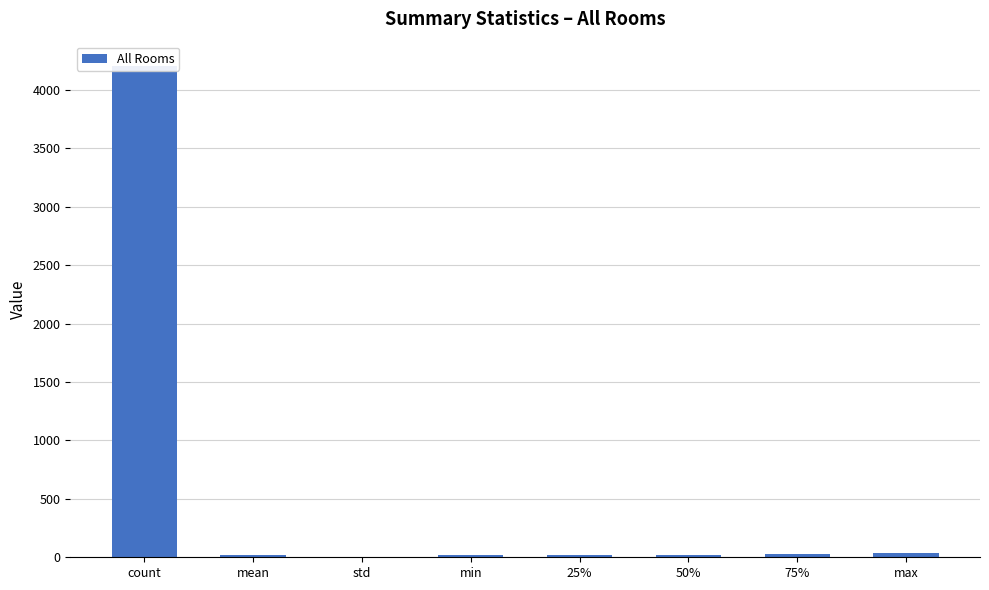

What is the difference between the maximum and minimum values?

4202.7